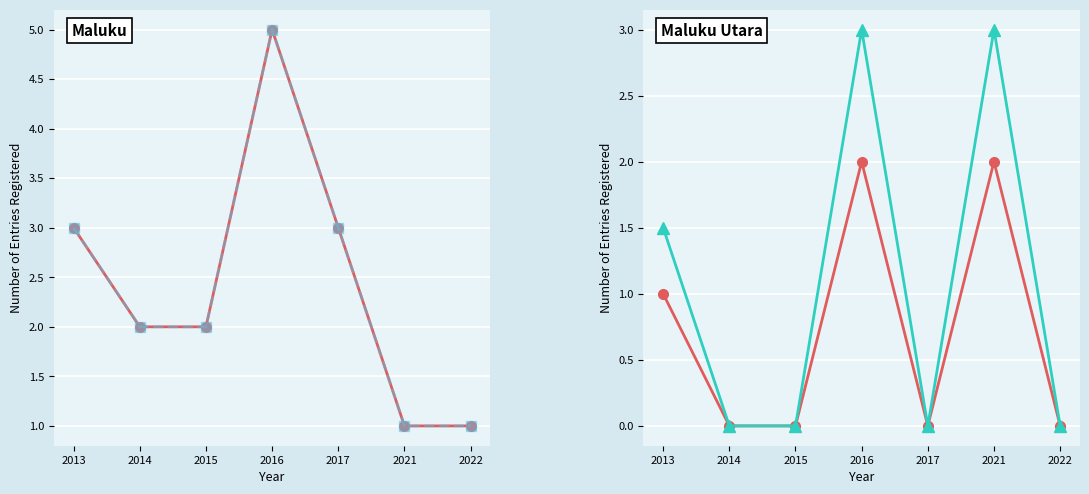

Between which two adjacent categories do Maluku Utara and Maluku first intersect?

2017 and 2021